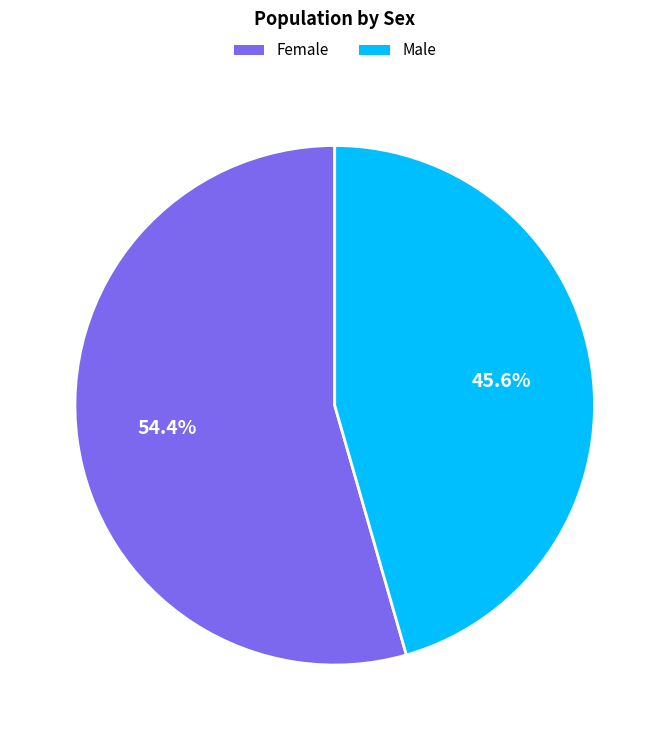

What is the majority slice?

Female